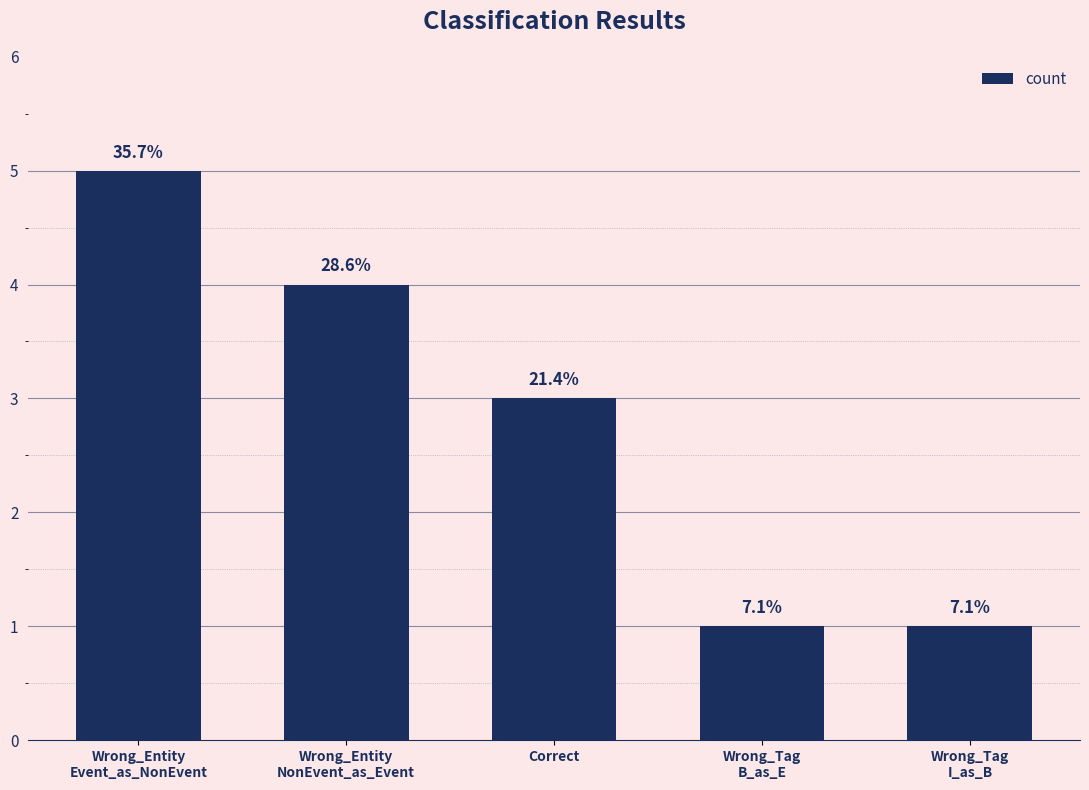

How many bars are there in total?

5